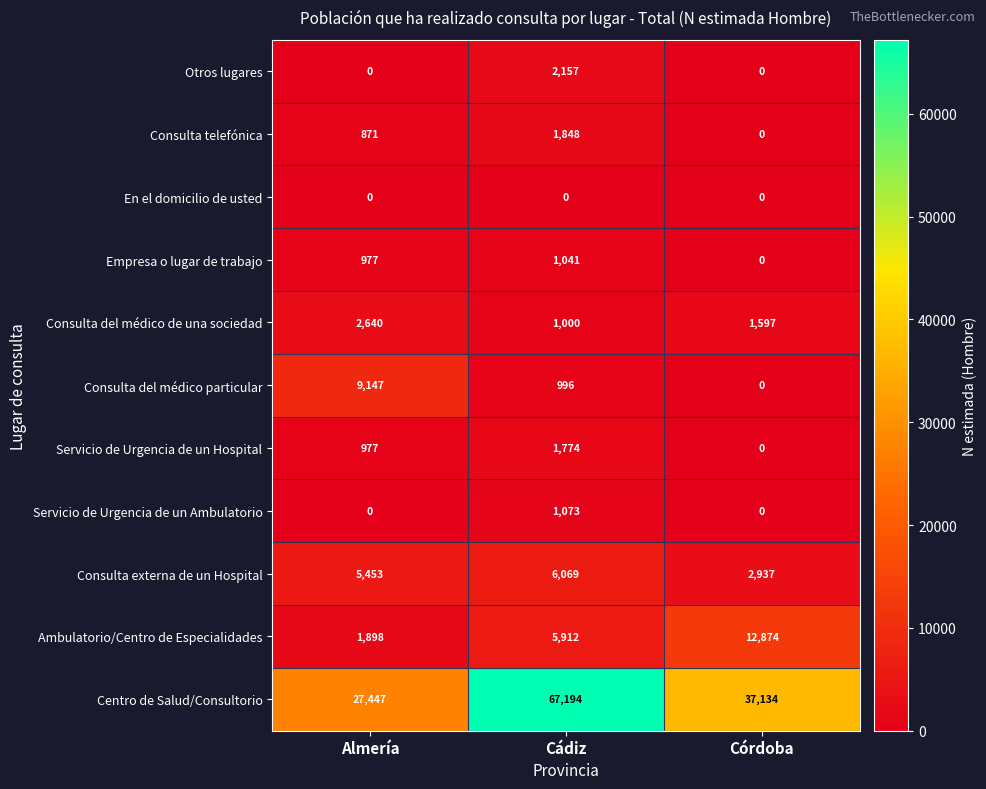

At which label is Centro de Salud/Consultorio closest to 47320?

Córdoba